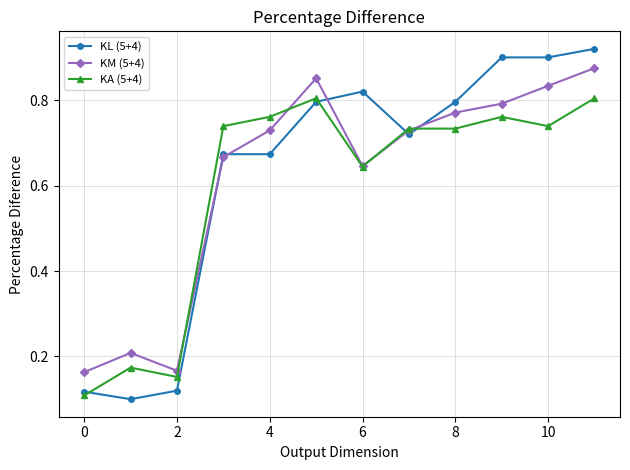

In KM (5+4), how many points are lower than both neighbors (excluding endpoints)?

2